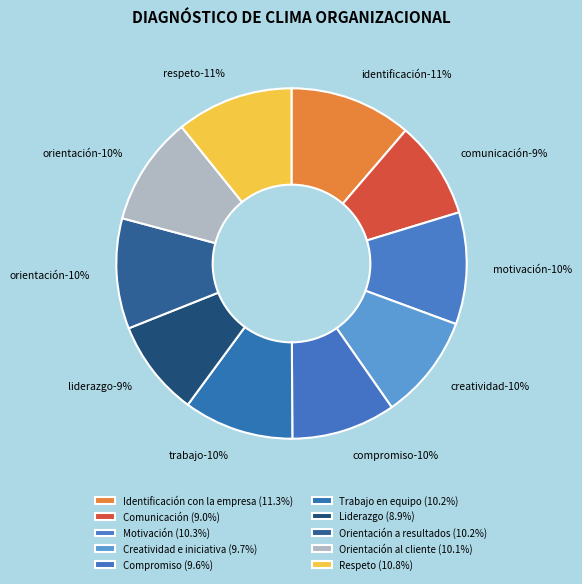

Rank the categories by value from highest to lowest.

Identificación con la empresa, Respeto, Motivación, Orientación a resultados, Trabajo en equipo, Orientación al cliente, Creatividad e iniciativa, Compromiso, Comunicación, Liderazgo